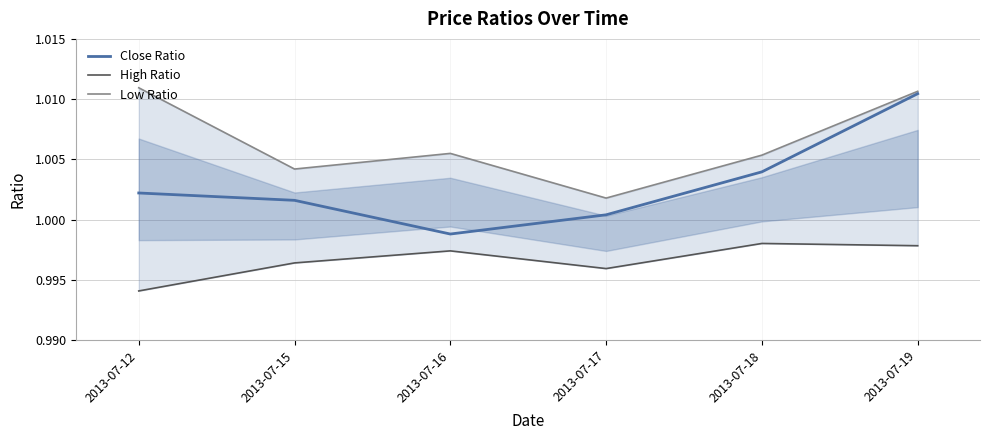

List the series in order of their peak value, highest first.

Low Ratio, Close Ratio, High Ratio